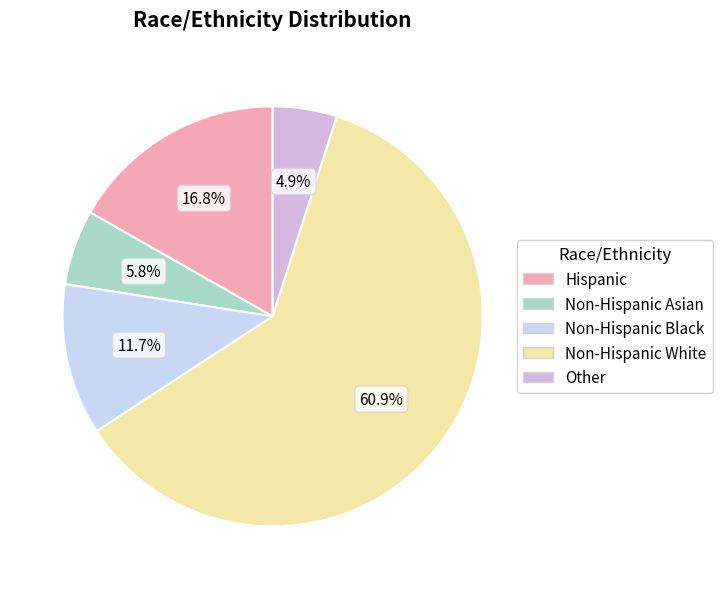

To the nearest percent, what is the difference between the Non-Hispanic White and Non-Hispanic Asian slice percentages?

55%